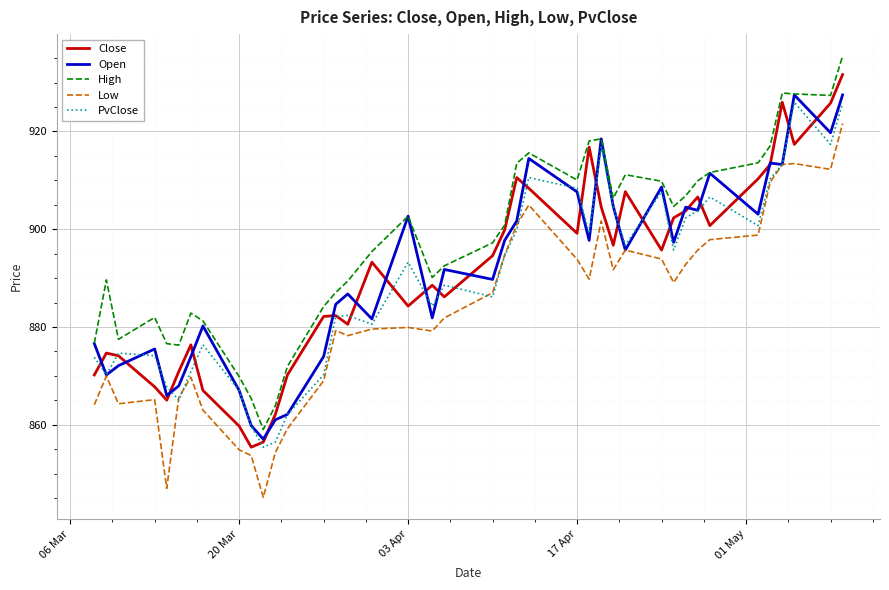

What are all the series names shown in the legend?

Close, Open, High, Low, PvClose